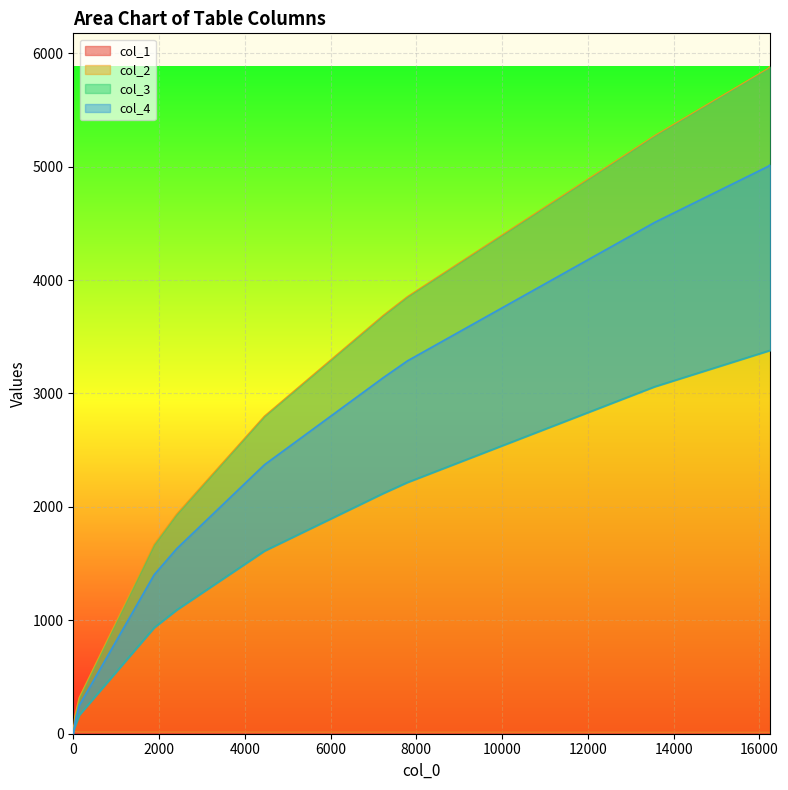

Rank the series at 2410 from lowest to highest value.

col_1, col_3, col_4, col_2